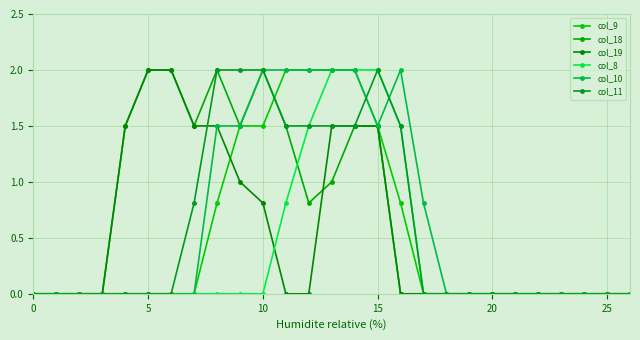

How many lines are shown in the chart?

6